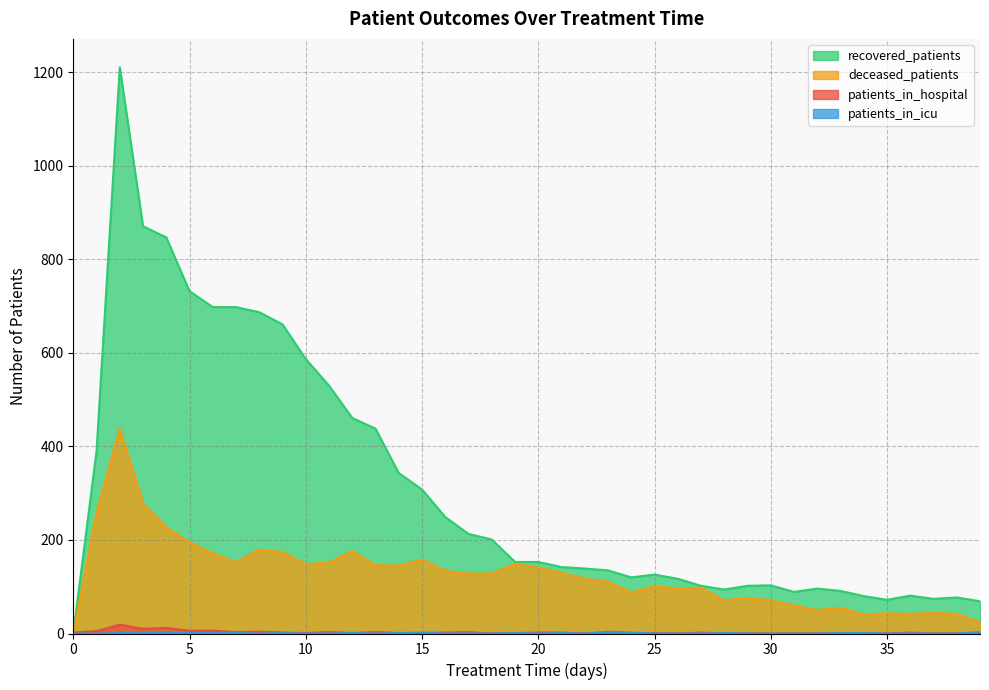

What is the difference between the highest and lowest values at 1?

390